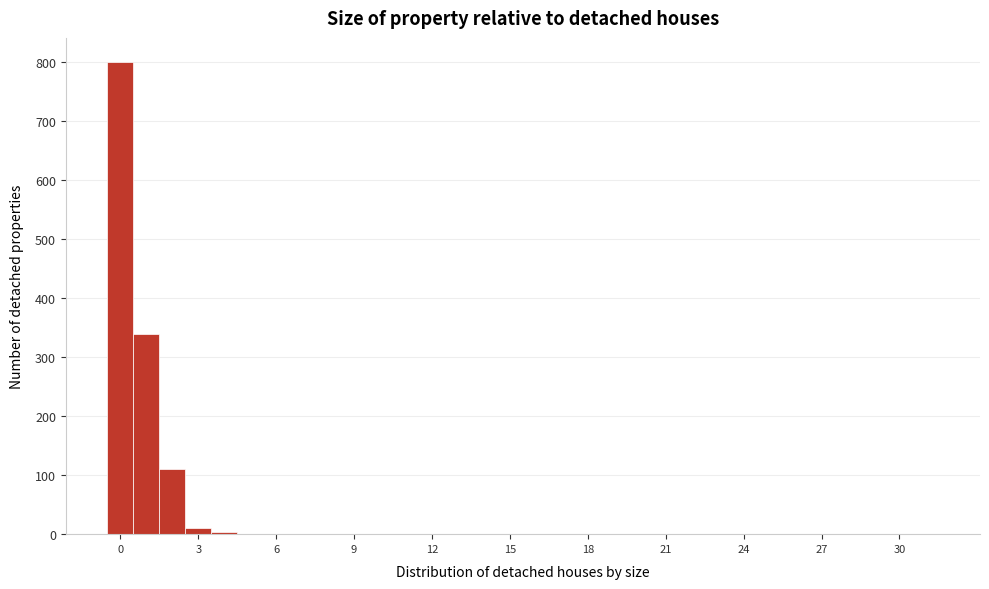

Around what value on the x-axis is the tallest bar? Give the approximate position of its centre, as read against the axis.

0.0